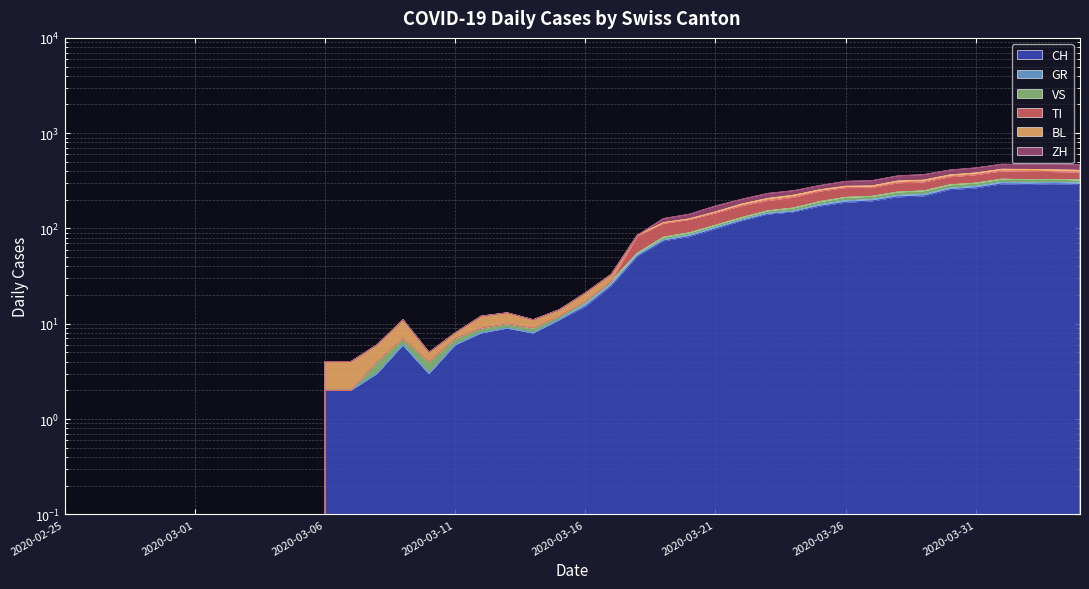

How many categories are shown in the chart?

40